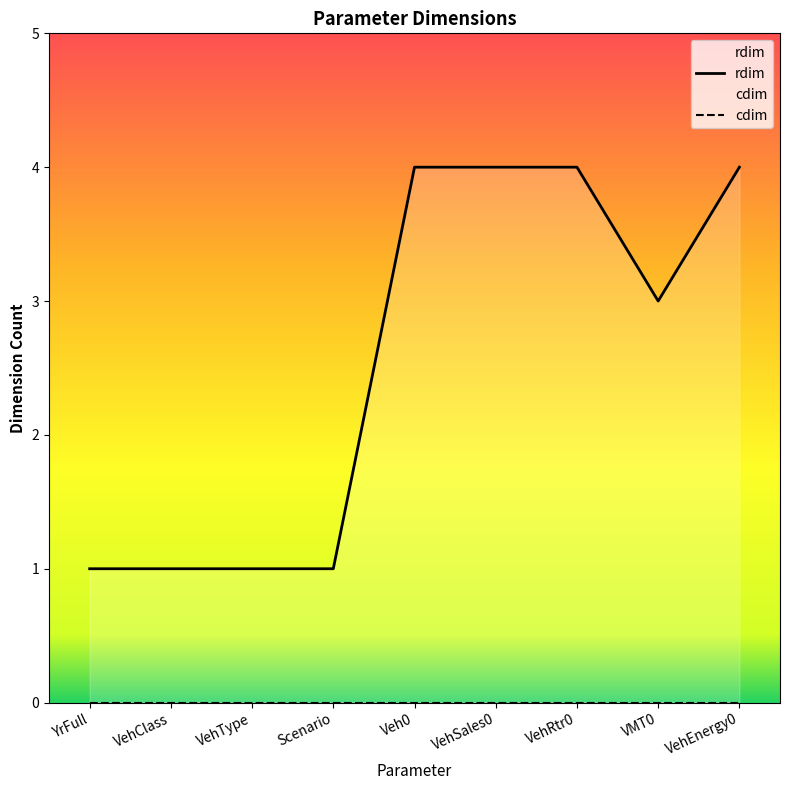

What is the change in value from VehClass to Veh0?

+3